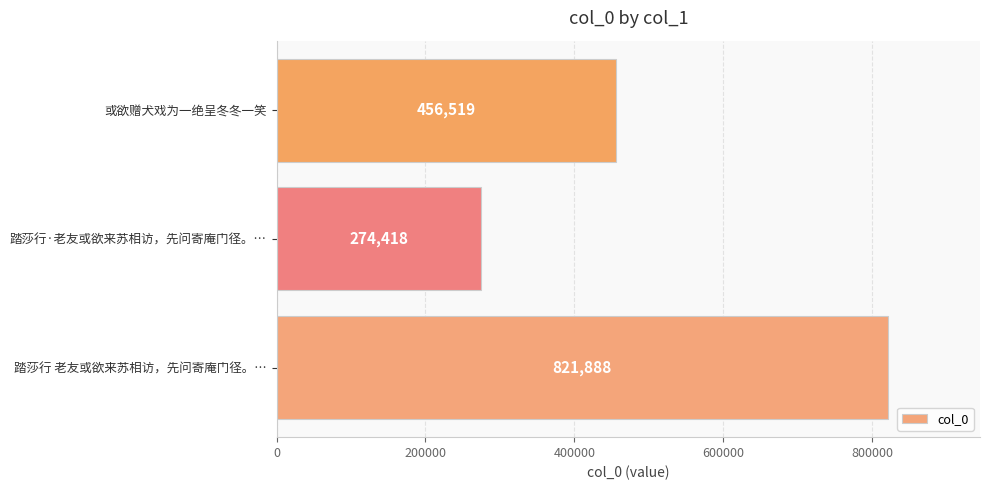

What is the difference between the maximum and second lowest values?

365369